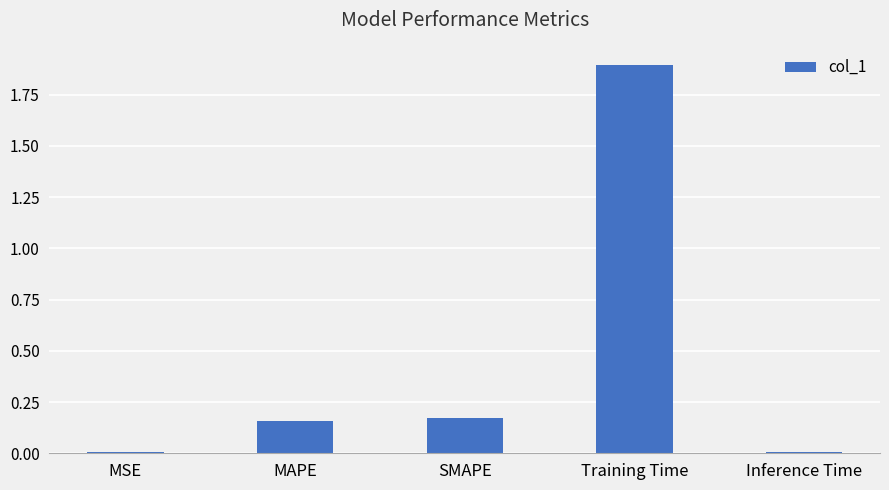

What is the average value?

0.4